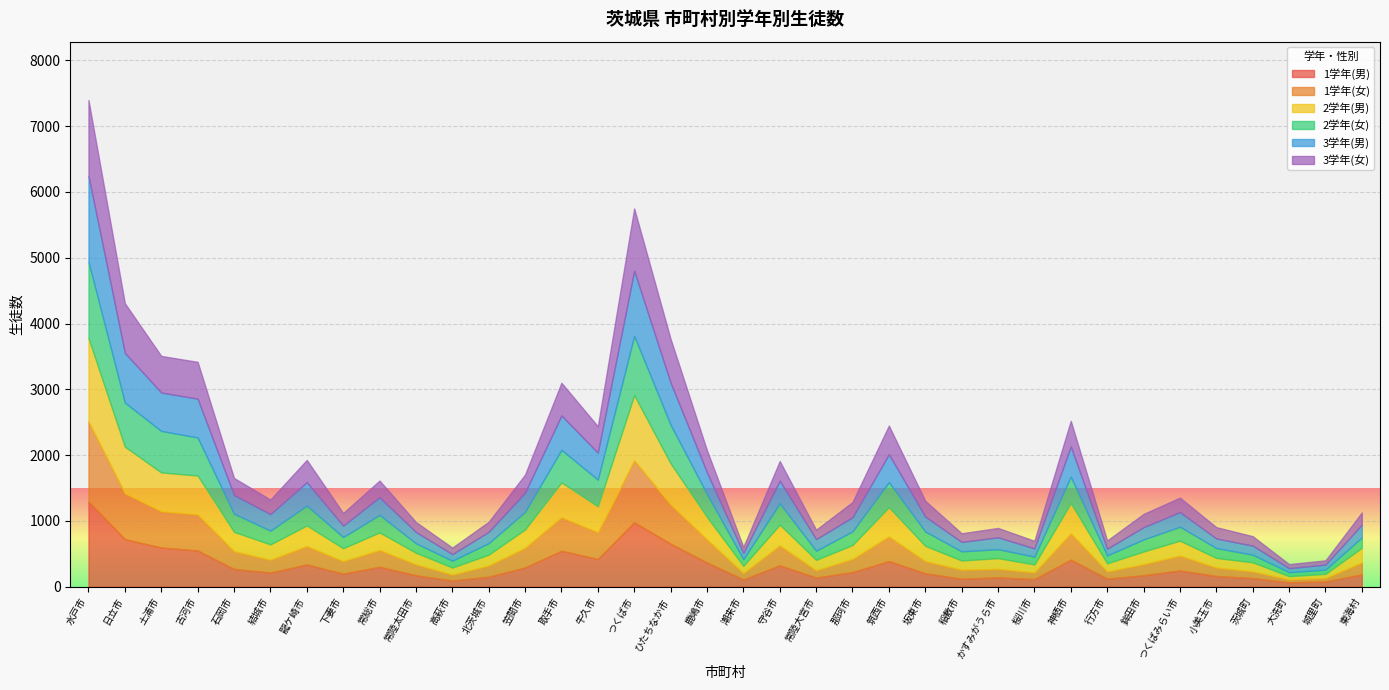

How many lines are shown in the chart?

6